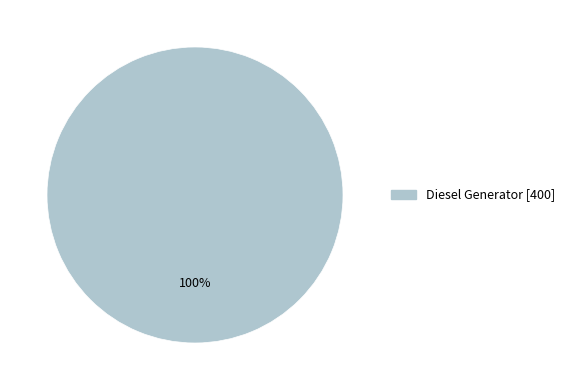

Is there any slice that represents more than half of the pie?

Yes